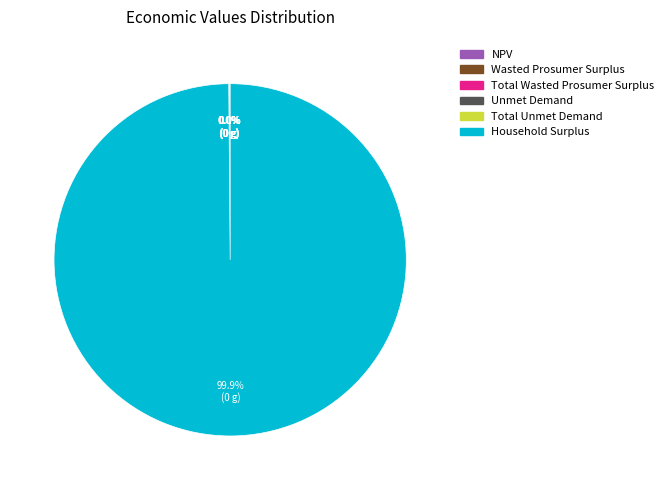

What is the majority slice?

Household Surplus